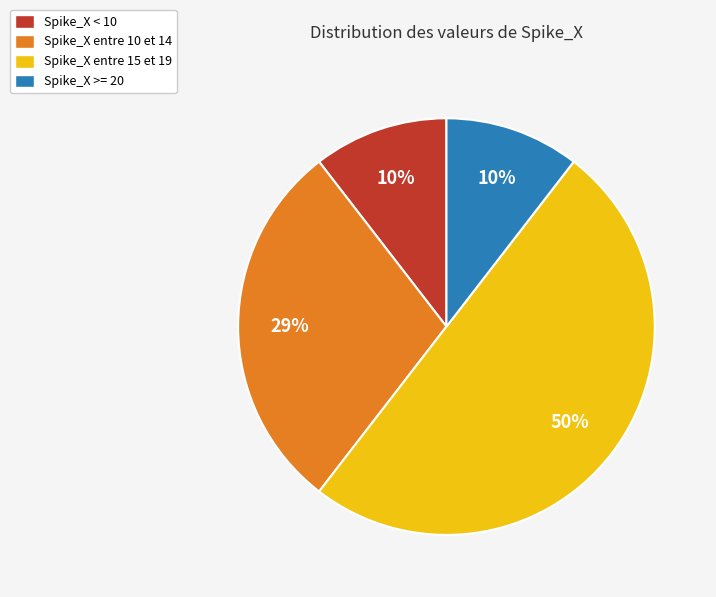

To the nearest percent, what portion does Spike_X < 10 represent?

10%